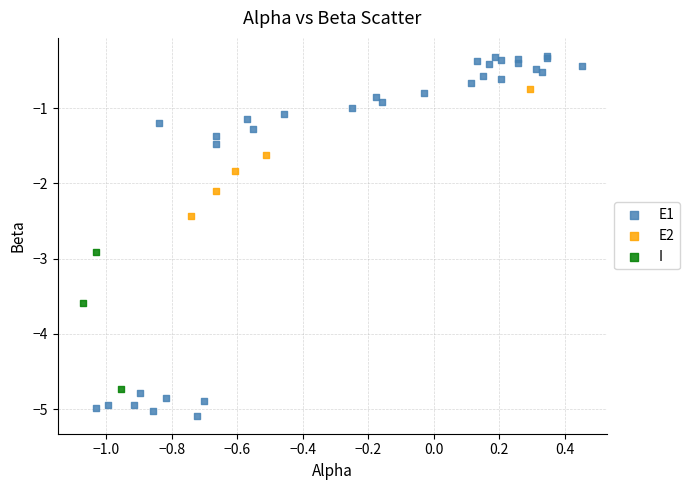

Which series has the widest spread of Y values?

E1